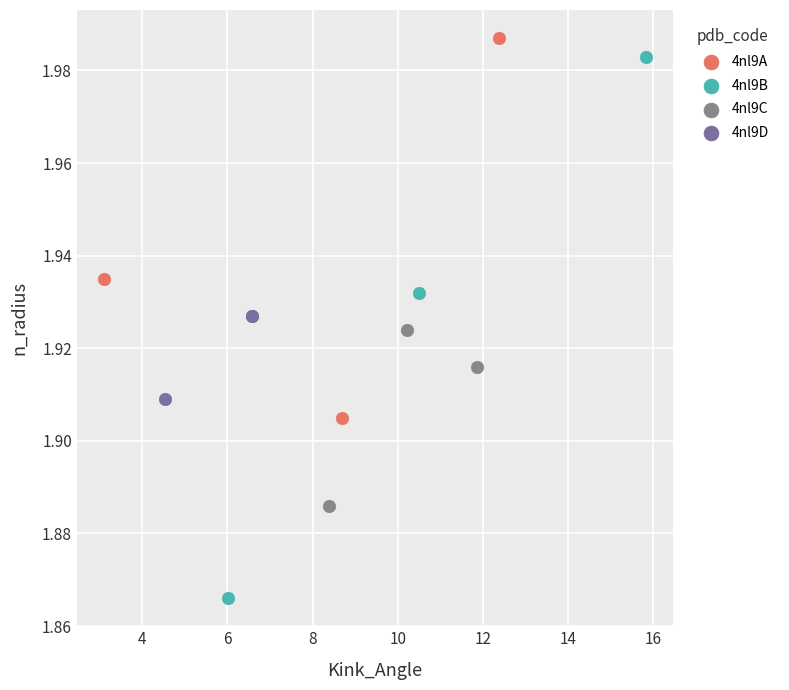

What are all the series names shown in the legend?

4nl9A, 4nl9B, 4nl9C, 4nl9D